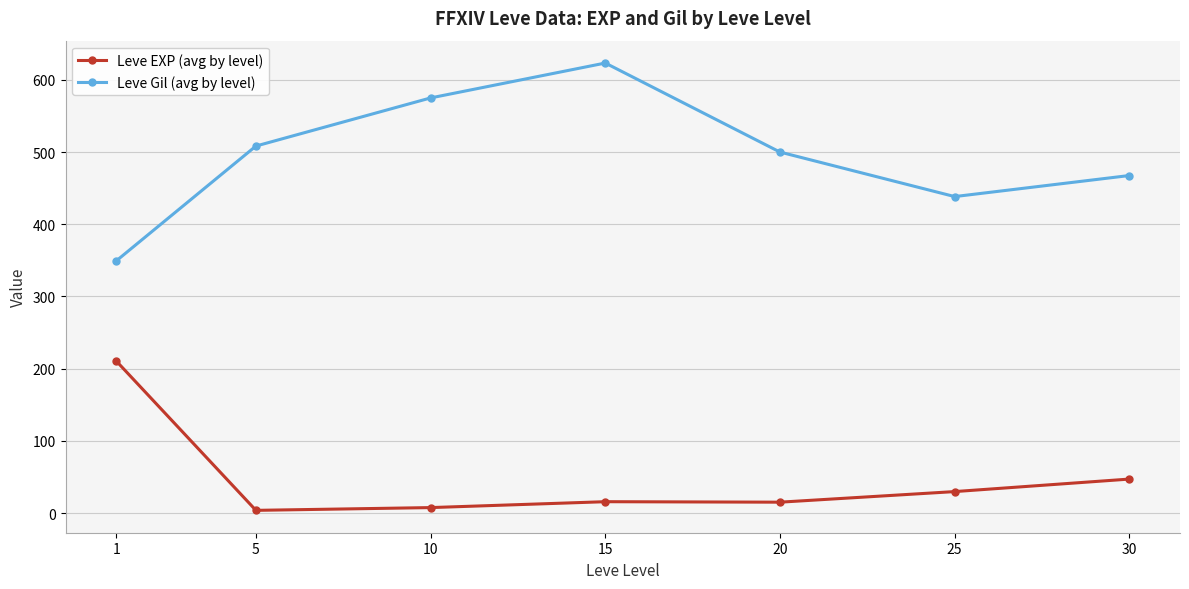

Which category has the highest value across all series?

15